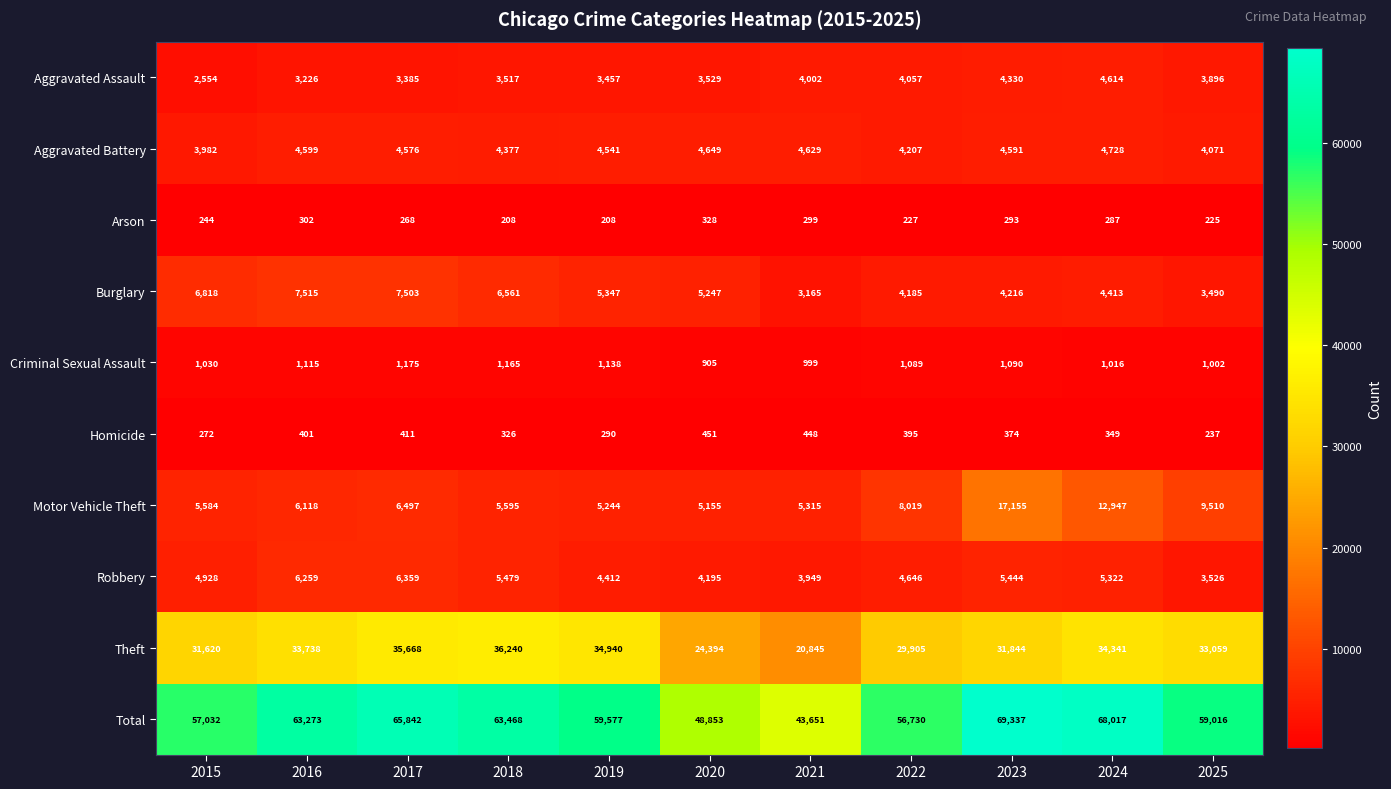

Which series has the largest range (max minus min)?

Total